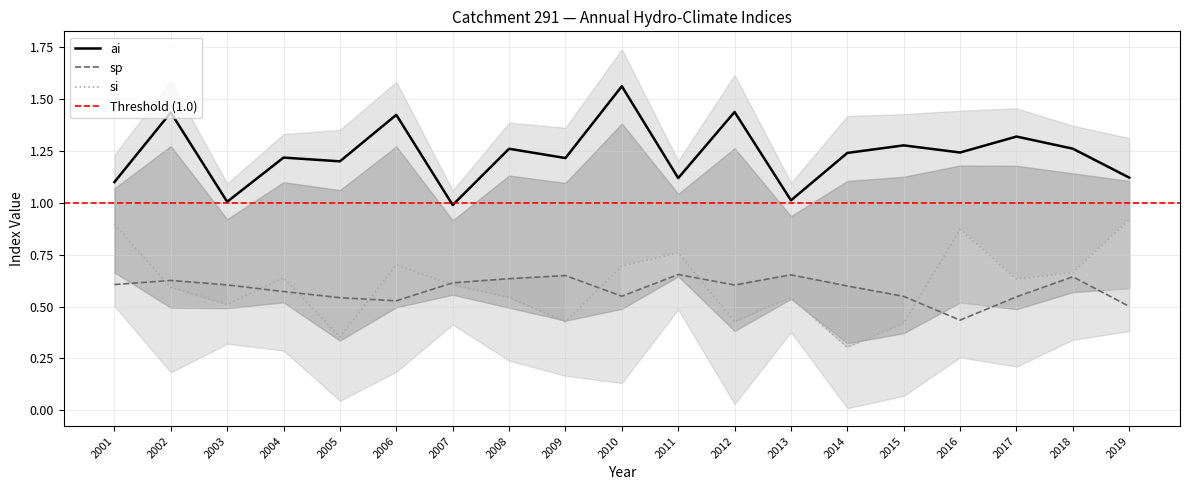

True or false: ai and si intersect in this chart.

False